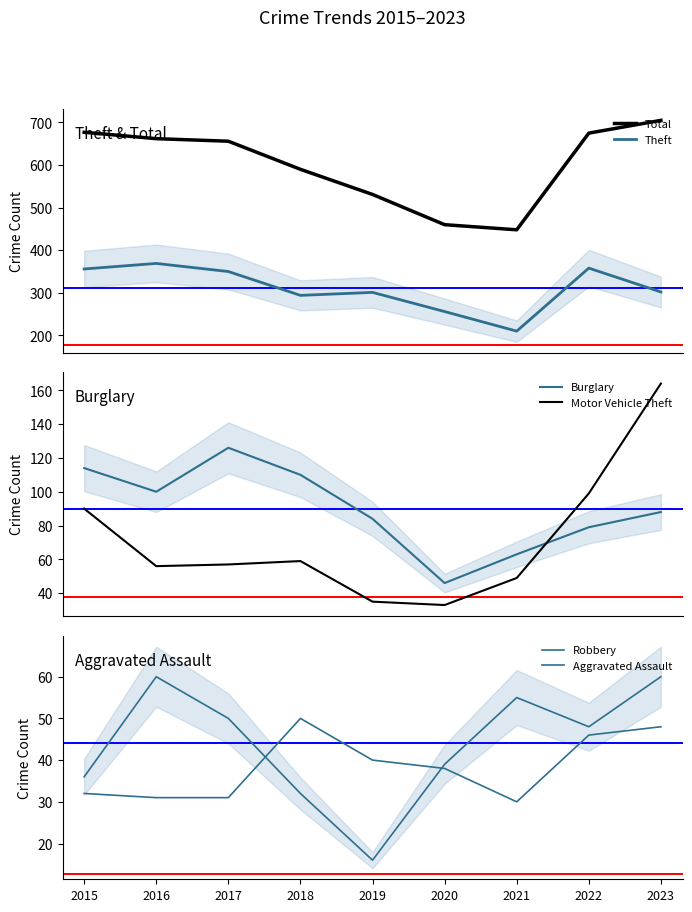

What is the sum of the Aggravated Assault values at 2019 and 2015?

72